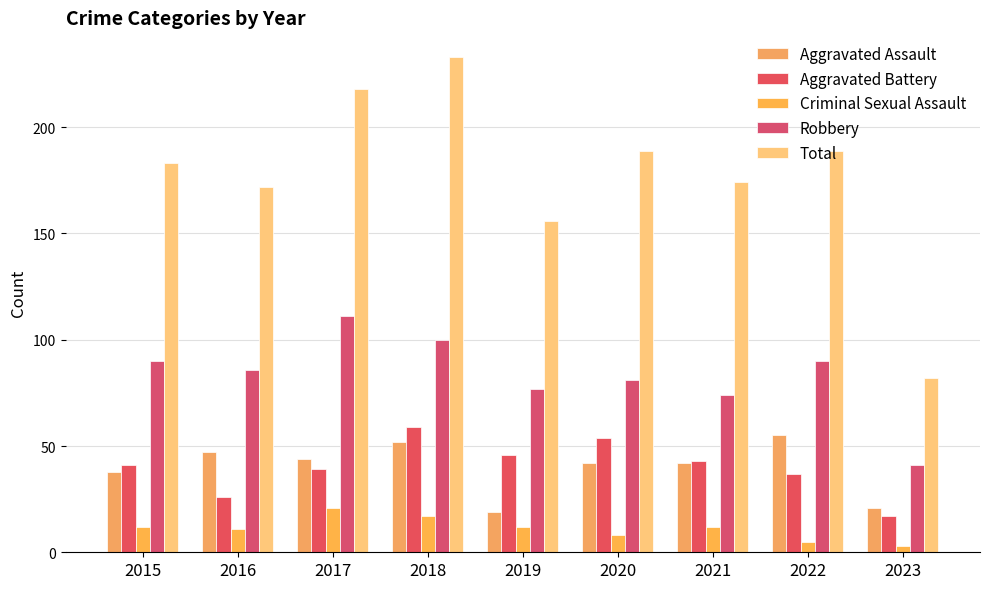

What is the difference between the maximum and second lowest values in the Robbery series?

37